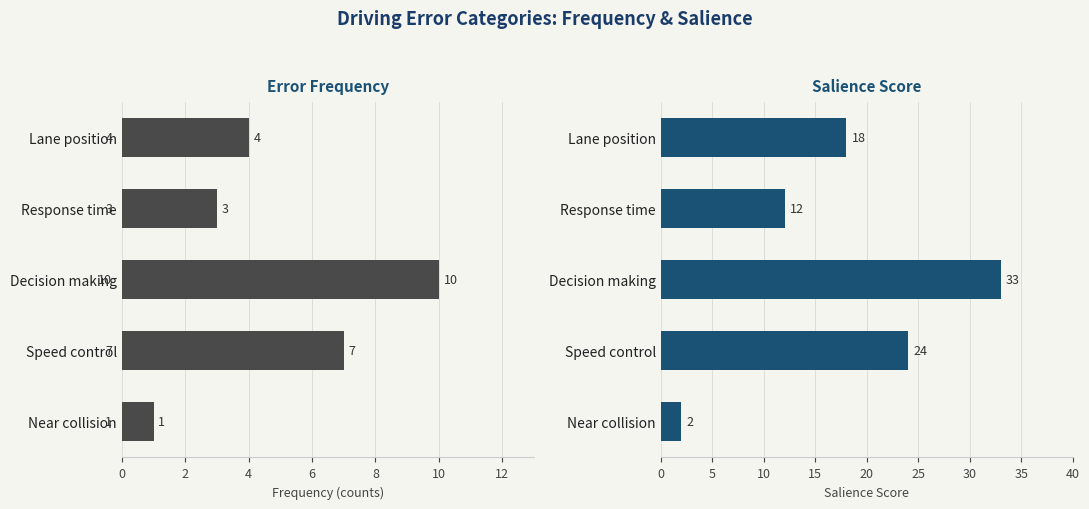

Are the bars grouped side by side (vs. stacked)?

Yes